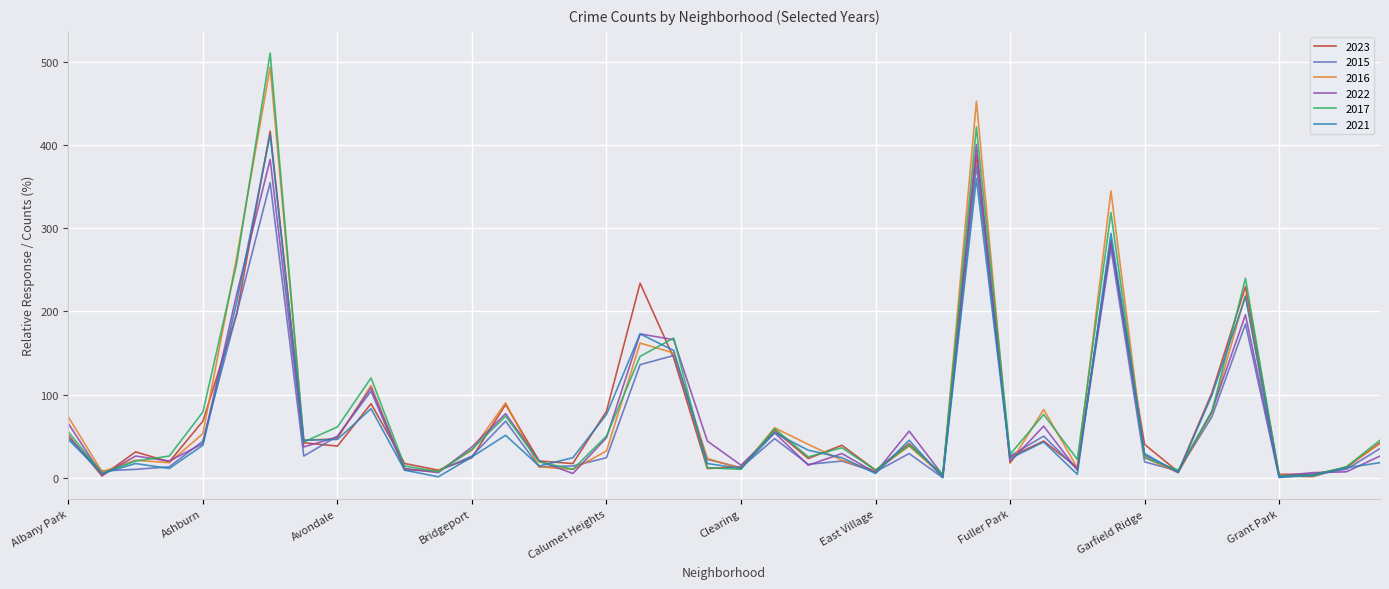

What is the maximum value shown in the chart?

511